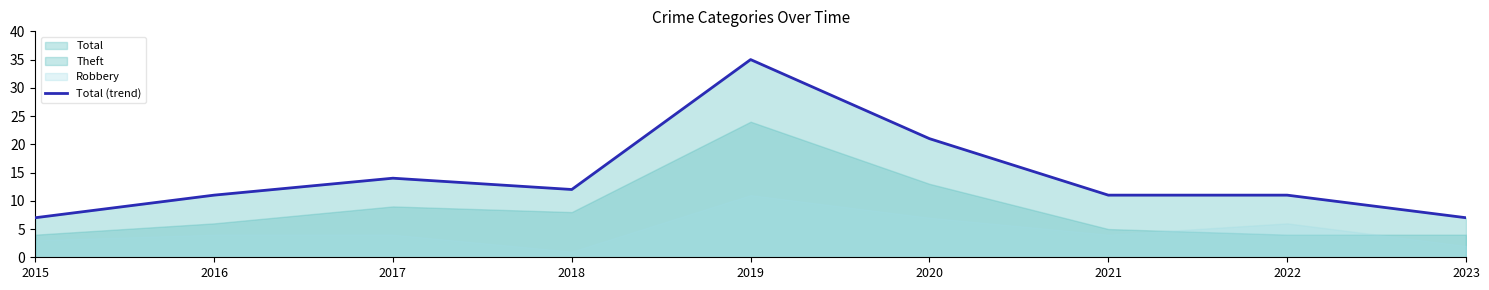

What is the difference between the second highest and minimum values?

14